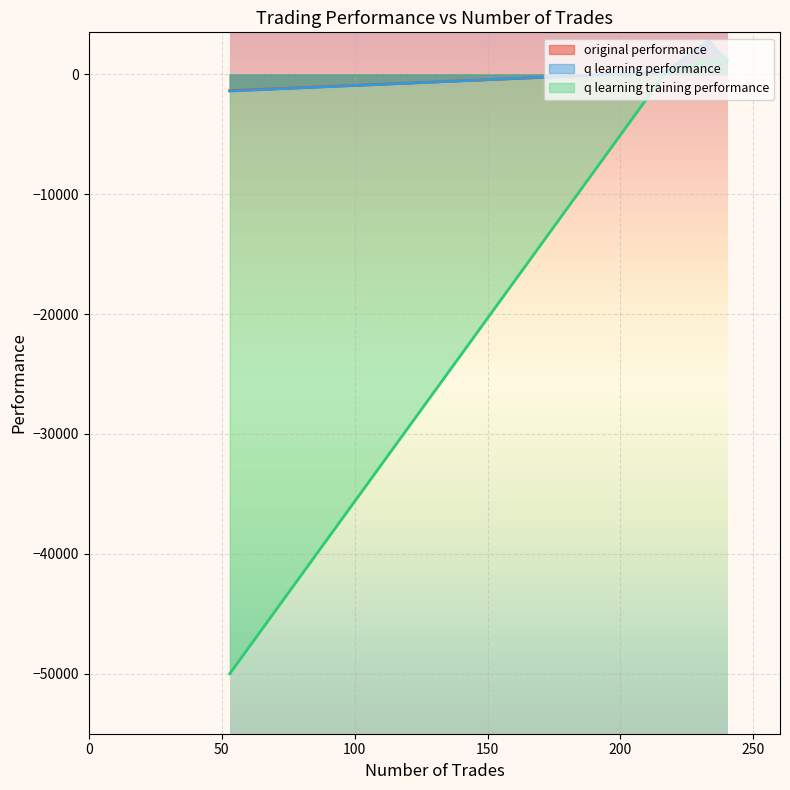

What is the spread (max minus min) of values at 53?

48638.3